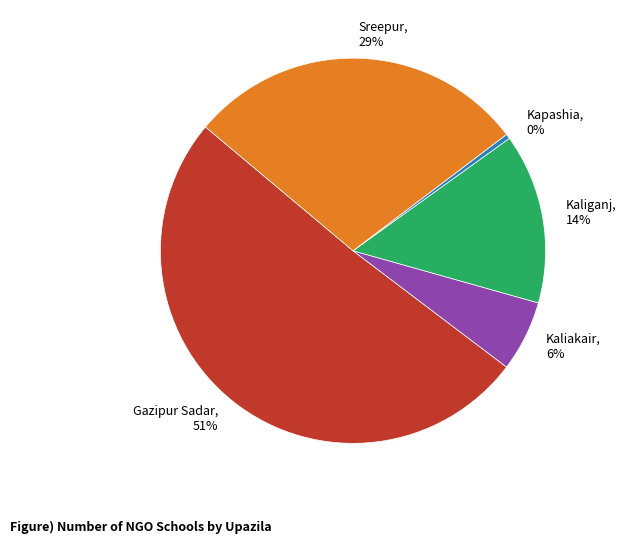

Between Kapashia and Kaliganj, which is larger?

Kaliganj